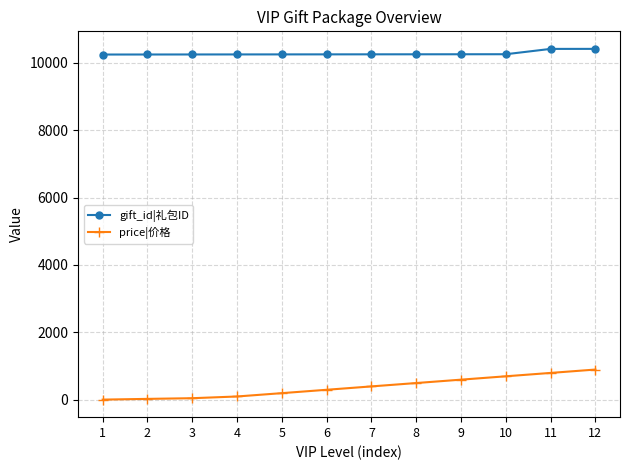

Which series has the largest range (max minus min)?

price|价格